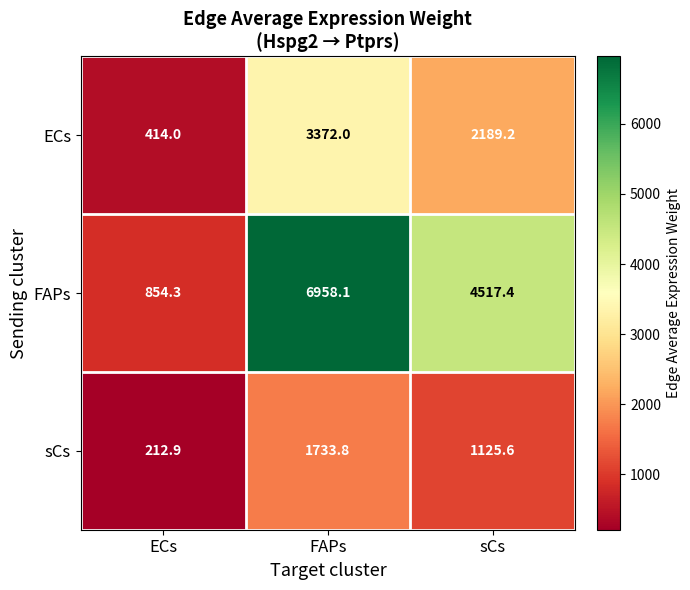

How many values in the ECs series exceed 2189?

2